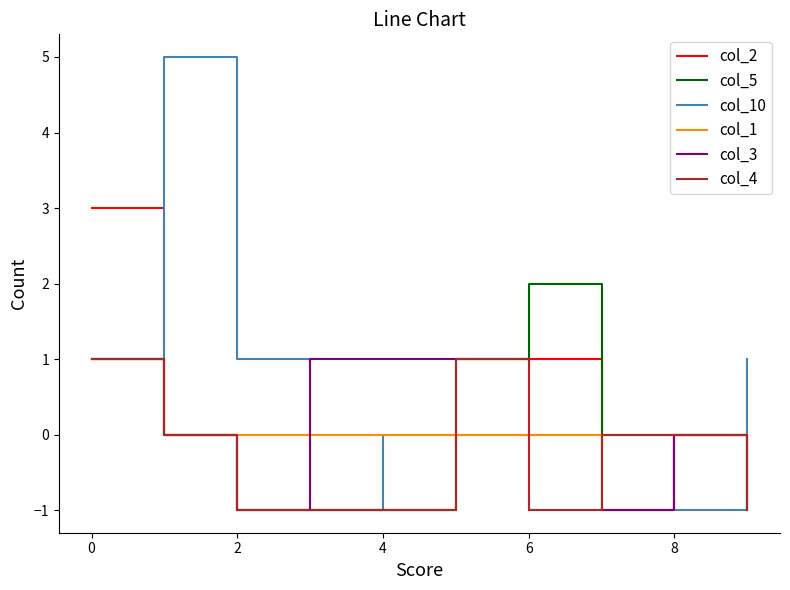

Which series has the widest spread of values?

col_10